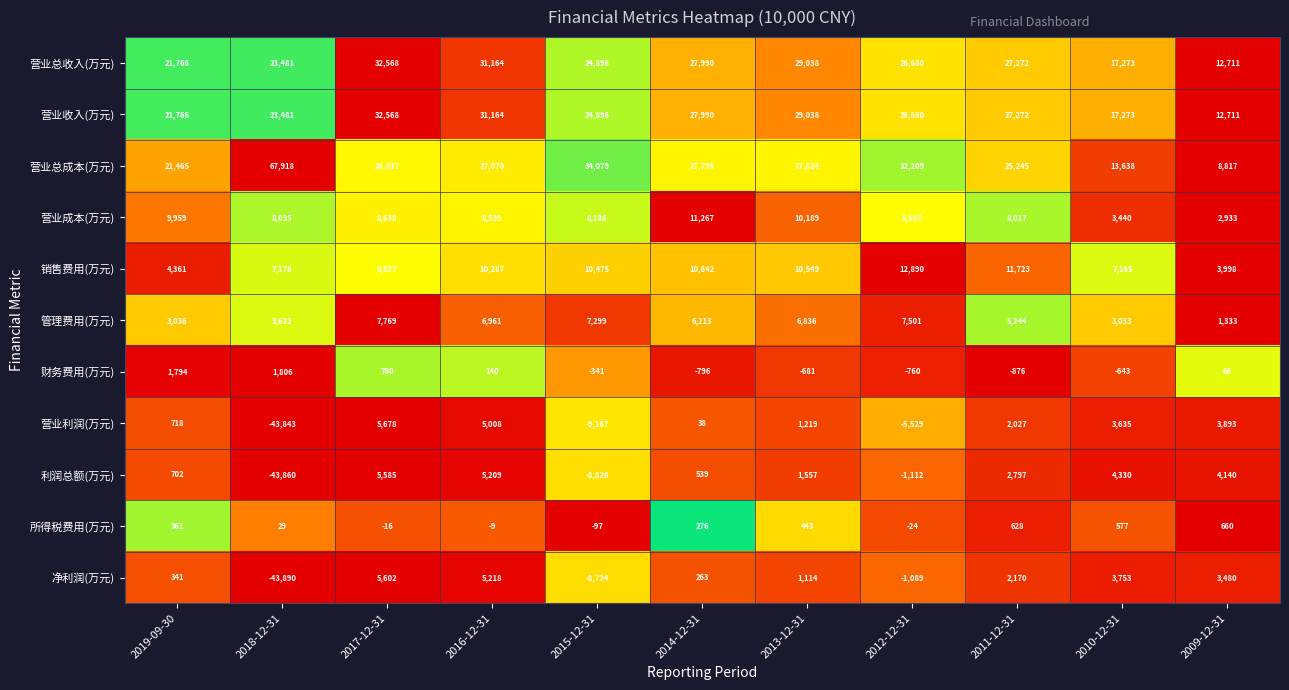

At which label is 销售费用(万元) closest to 8444?

2018-12-31